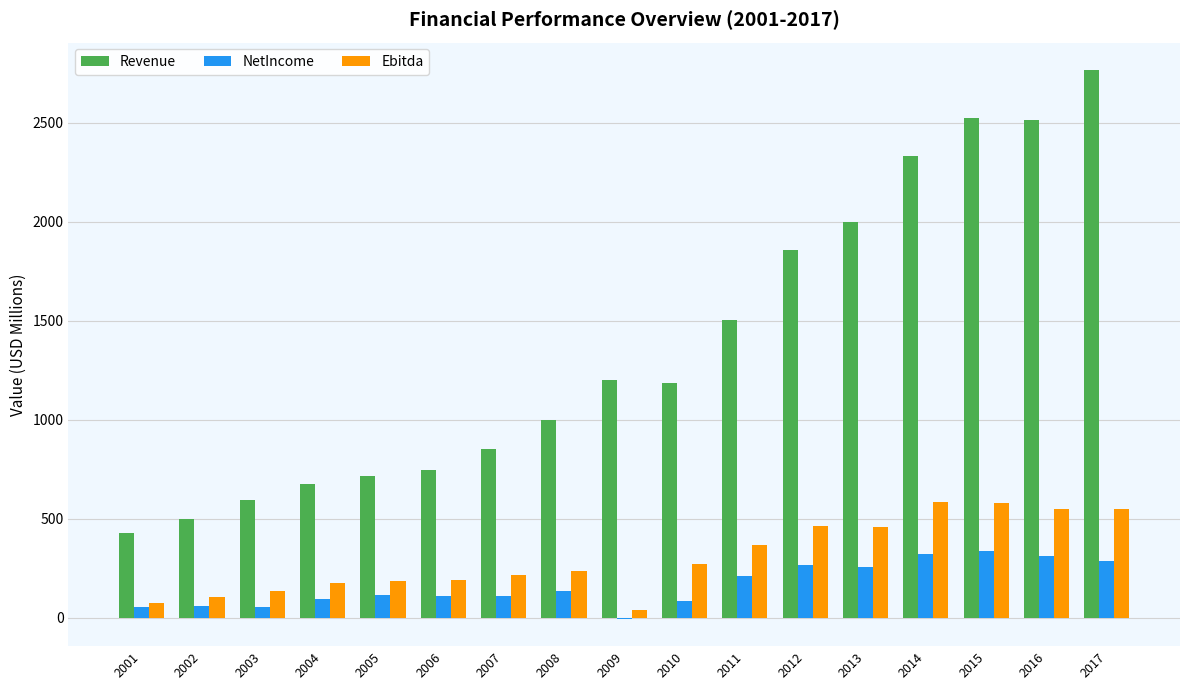

What is the sum of all NetIncome values?

2776.3